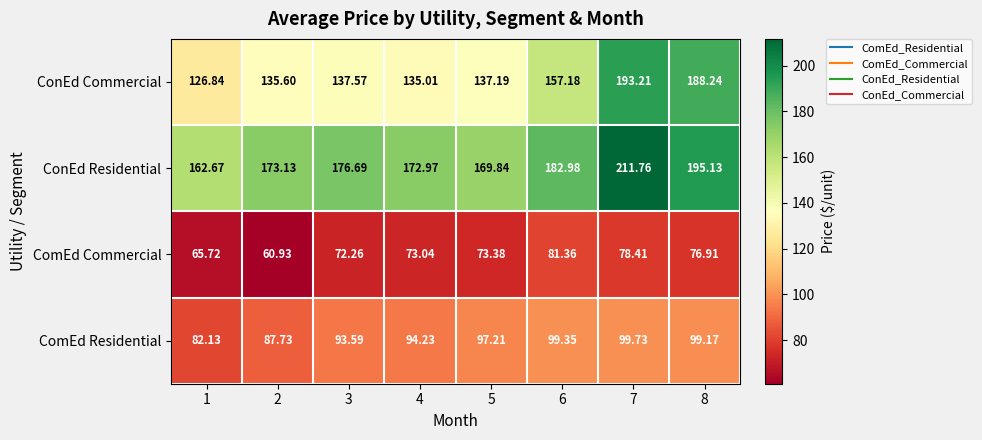

How many data points in ConEd Commercial are less than 137?

3